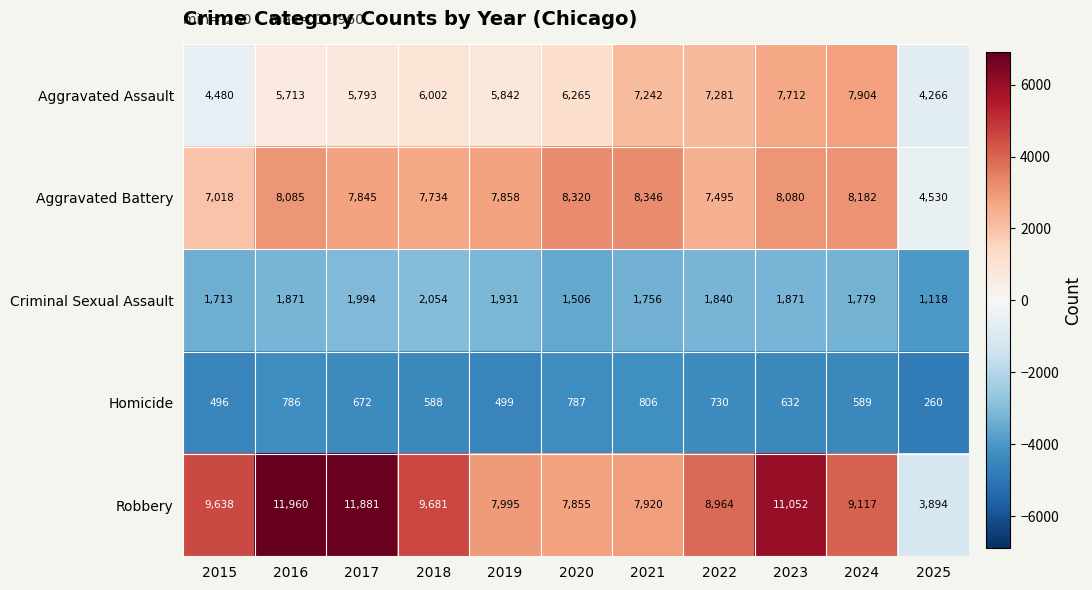

What is the greatest value displayed?

11960